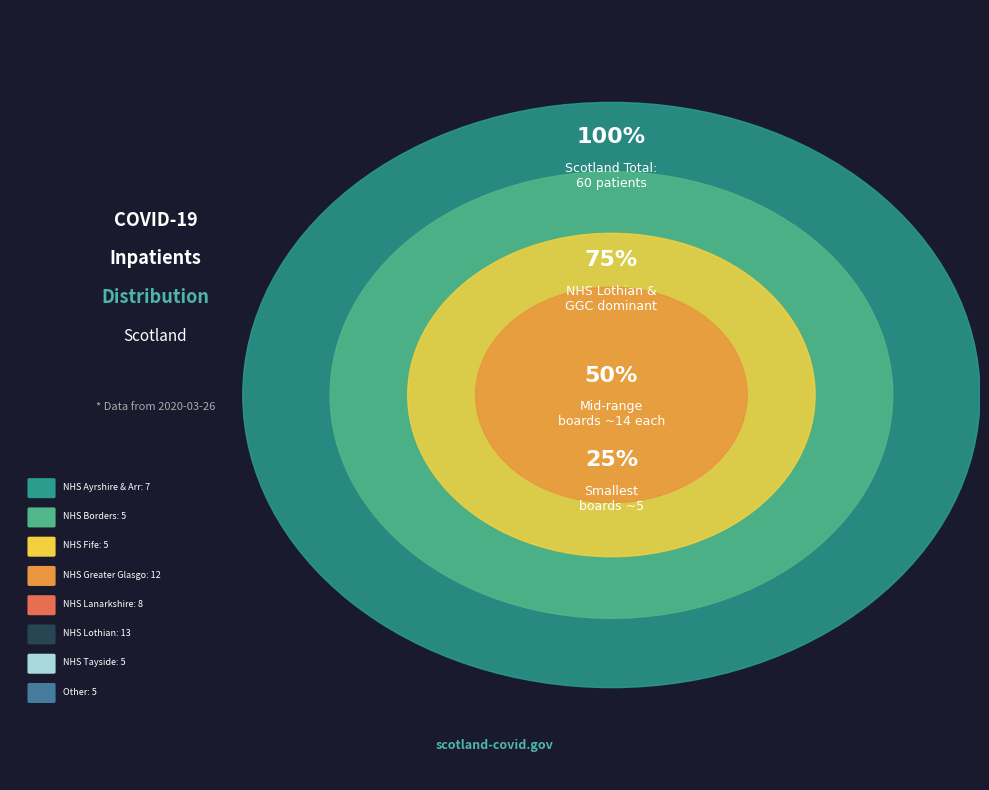

Approximately how many times larger is the value at NHS Lanarkshire compared to NHS Fife?

1.6